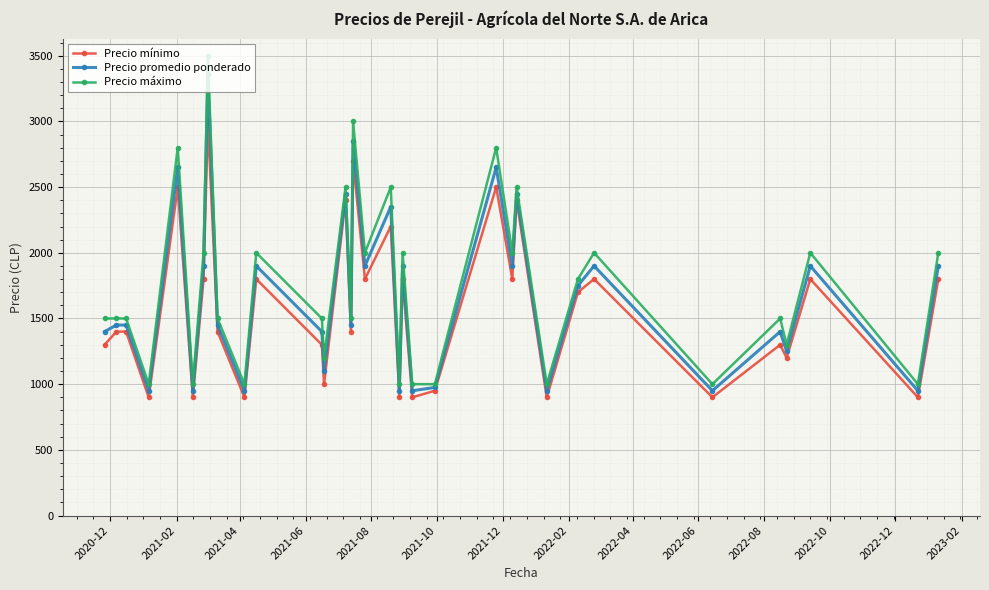

What is the value of the Precio máximo point at the 30th from the left?

1500